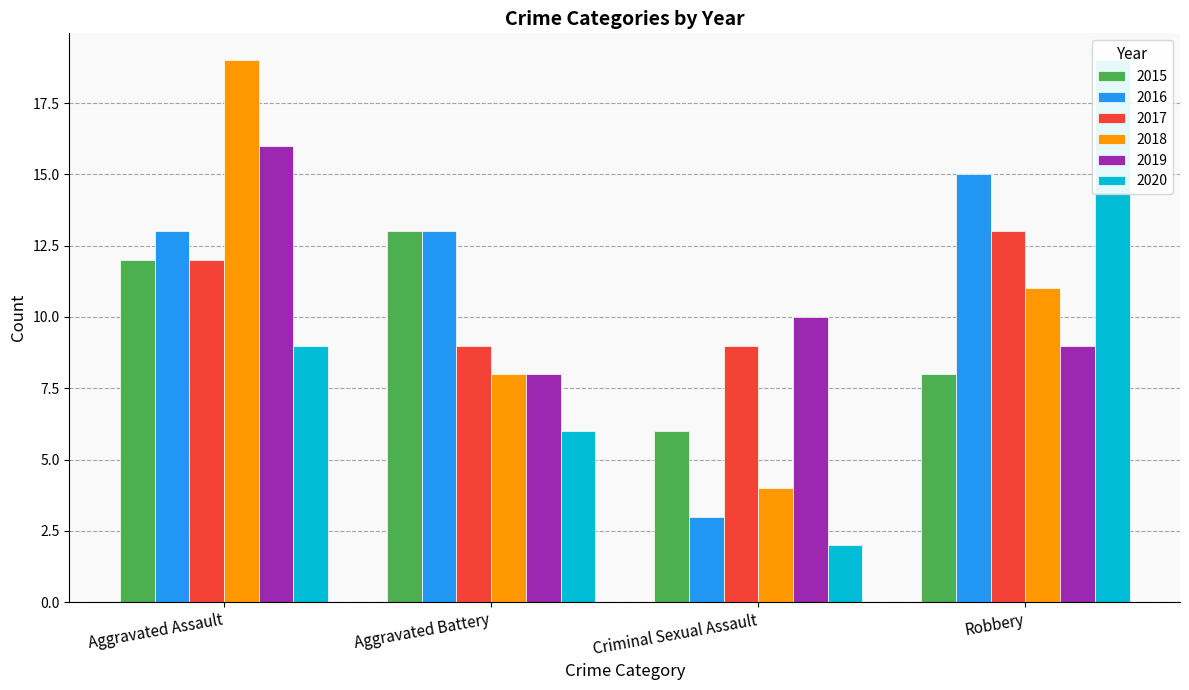

Which series has the largest range (max minus min)?

2020